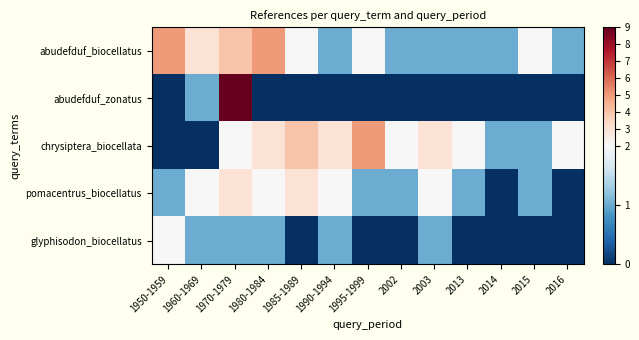

Between 2003 and 1960-1969, which is larger?

1960-1969